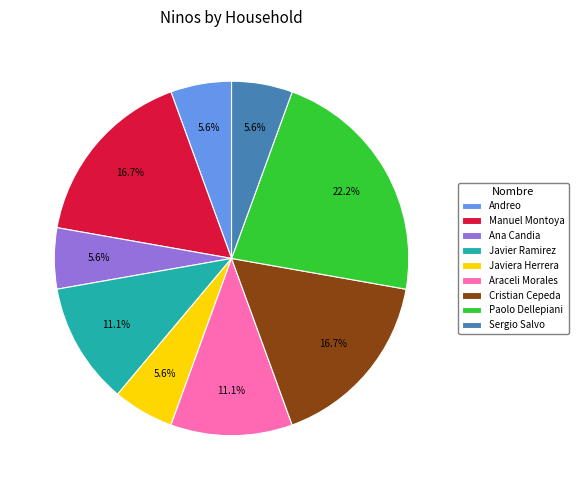

What portion of the pie excludes Javier Ramirez?

88.9%